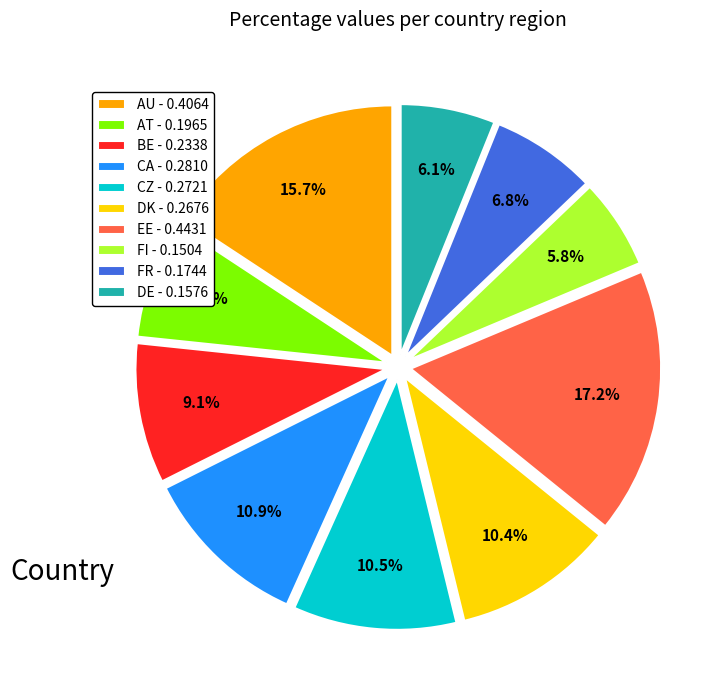

Which slice is the largest?

EE